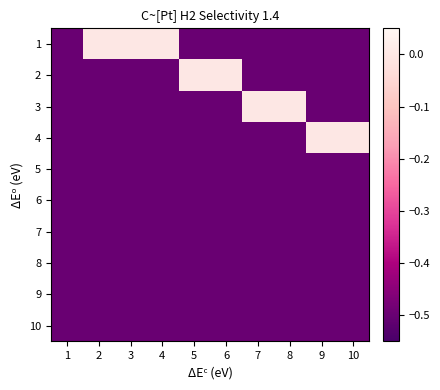

Which series changed the most between 6 and 9?

2